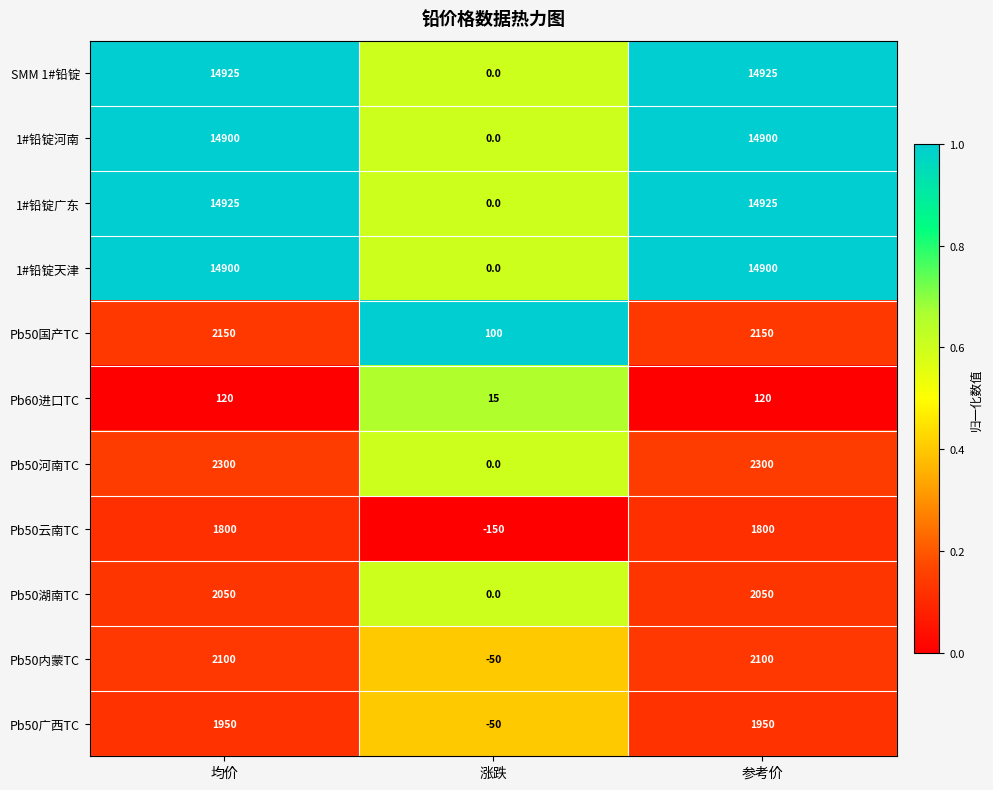

How many data points does each series have?

3